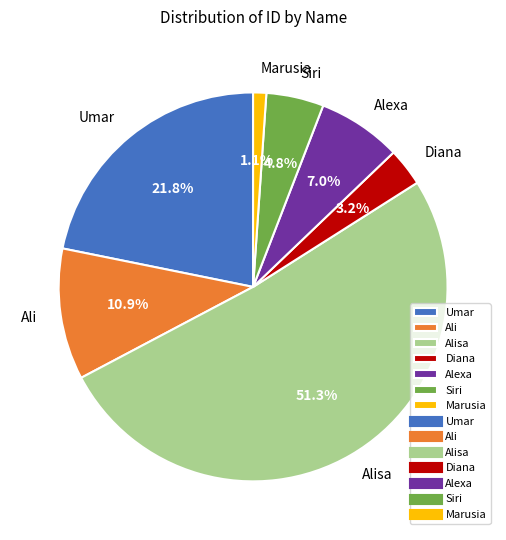

To the nearest percent, what is the average slice percentage?

14%